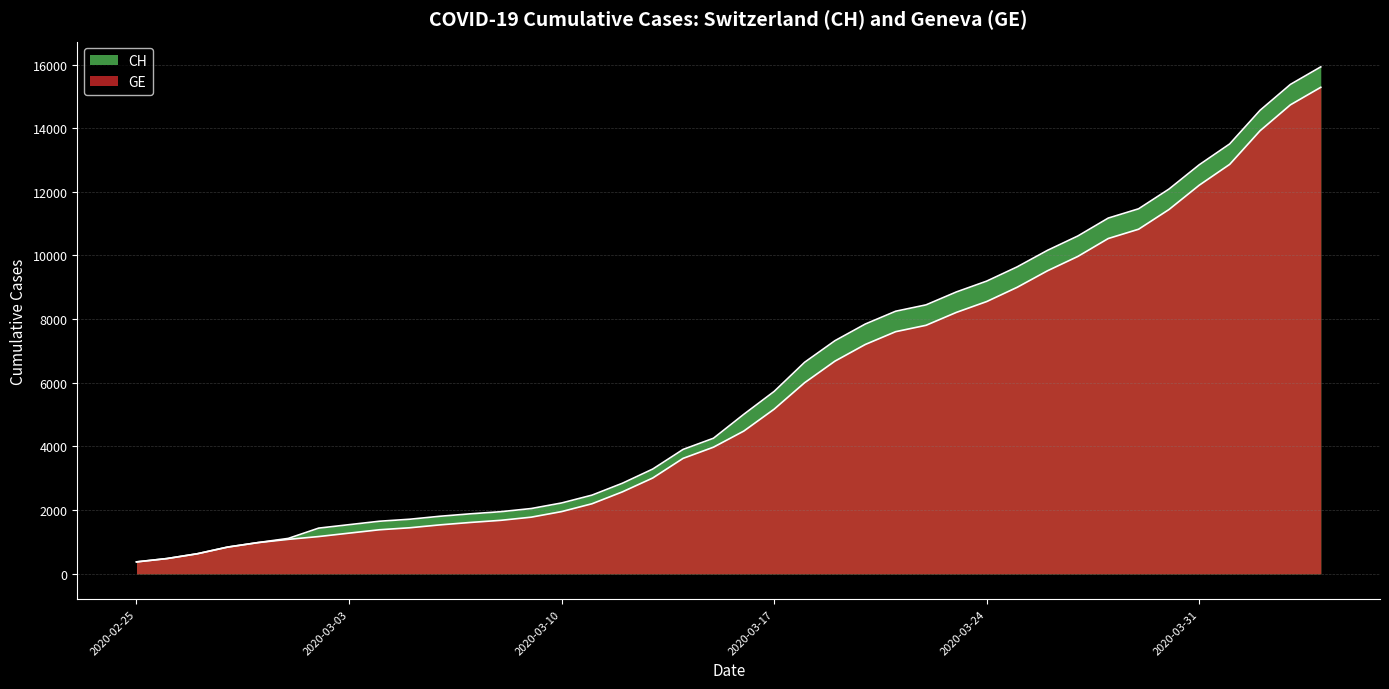

Is it true that GE equals 12621 at 2020-03-22?

False